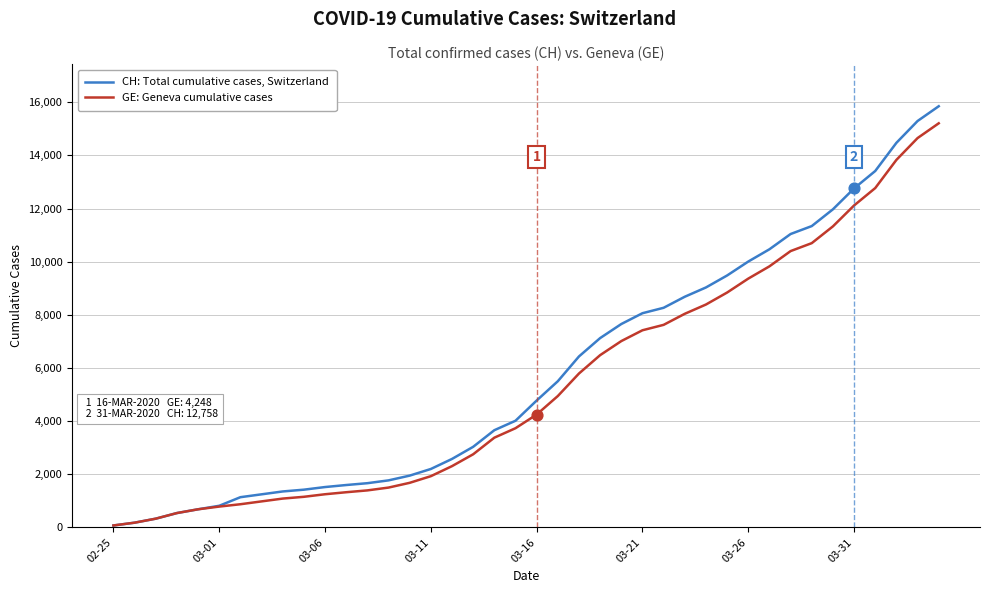

Which series has the widest spread of values?

CH: Total cumulative cases, Switzerland